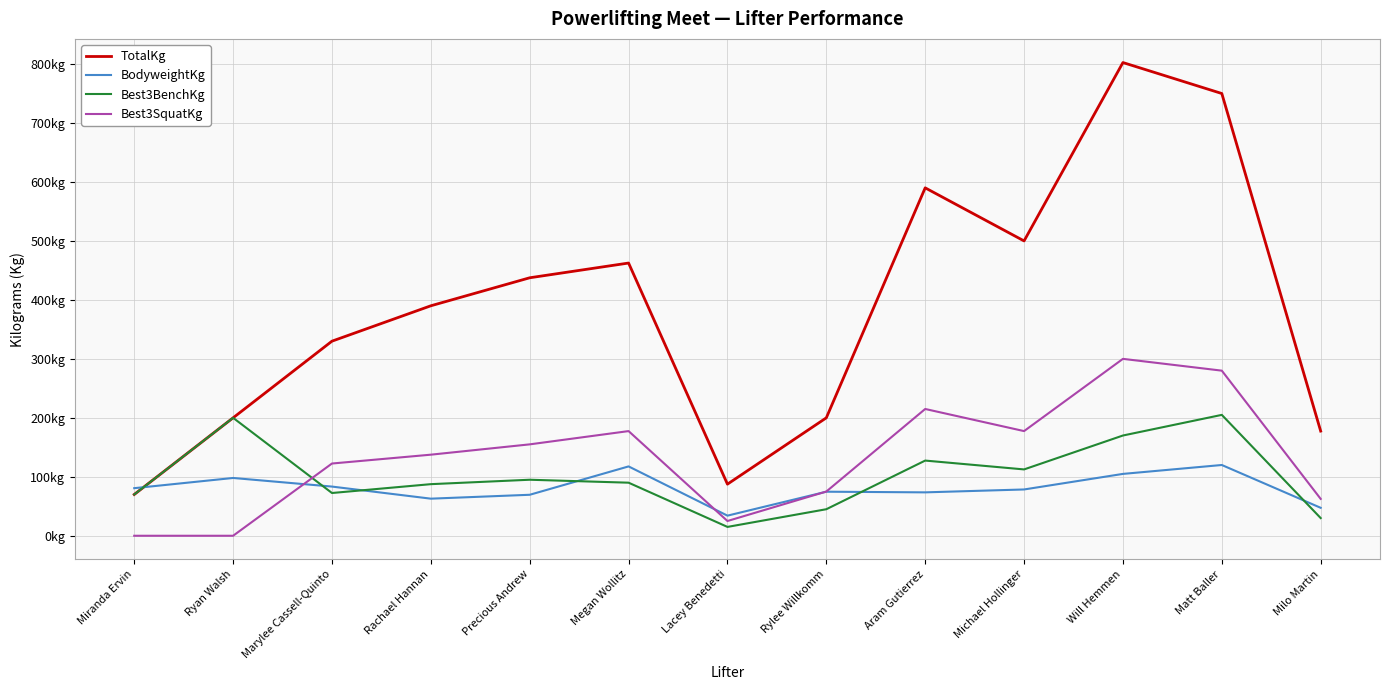

How many interior local valleys does the Best3SquatKg series have?

2